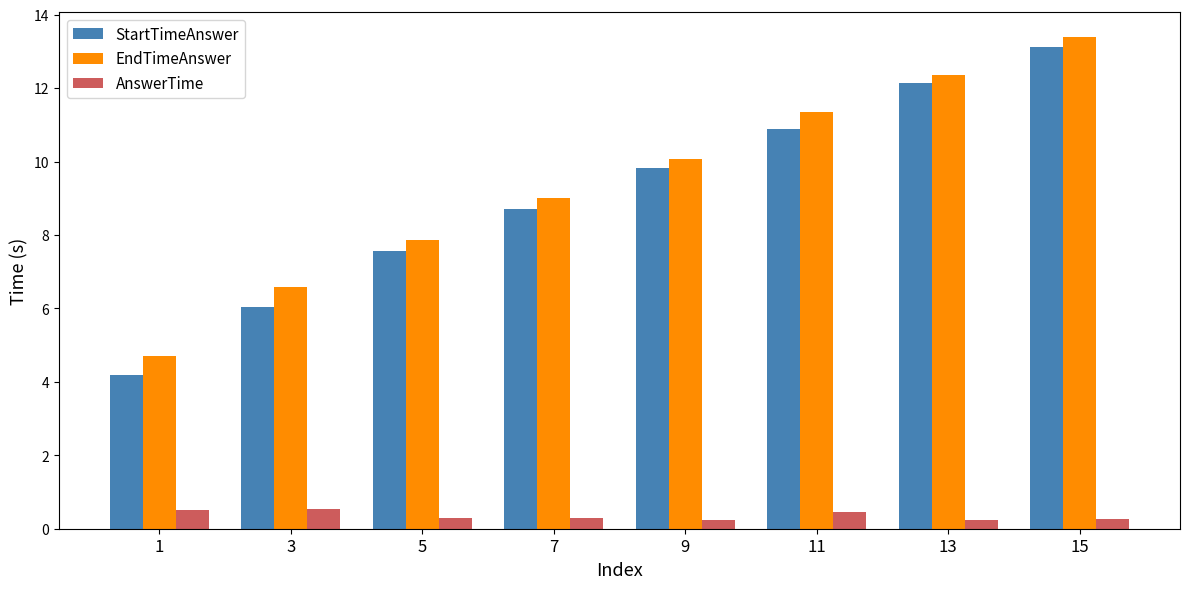

What is the smallest value displayed?

0.2